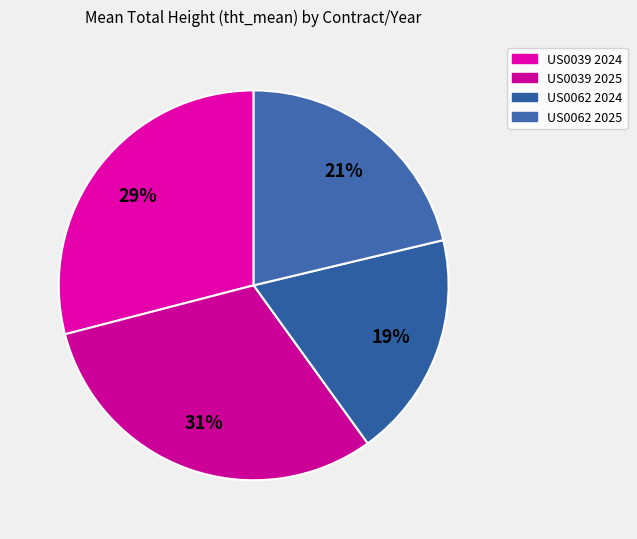

Is the sum of US0062 2025 and US0039 2024 greater than half?

Yes